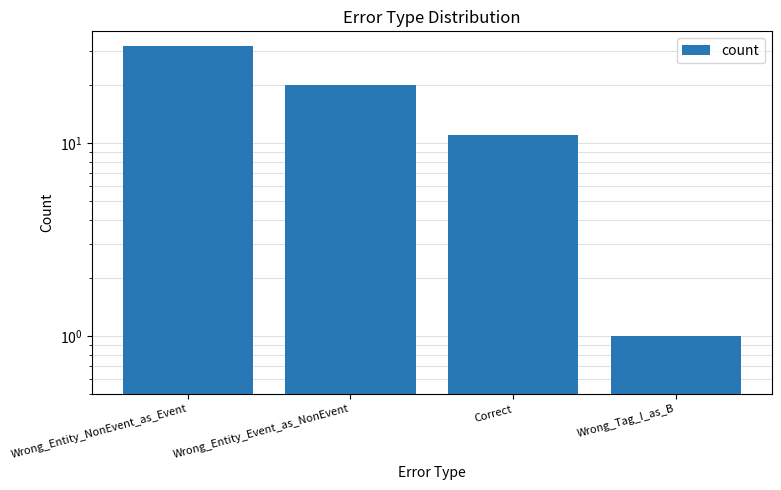

Which has a higher value, Wrong_Tag_I_as_B or Correct?

Correct